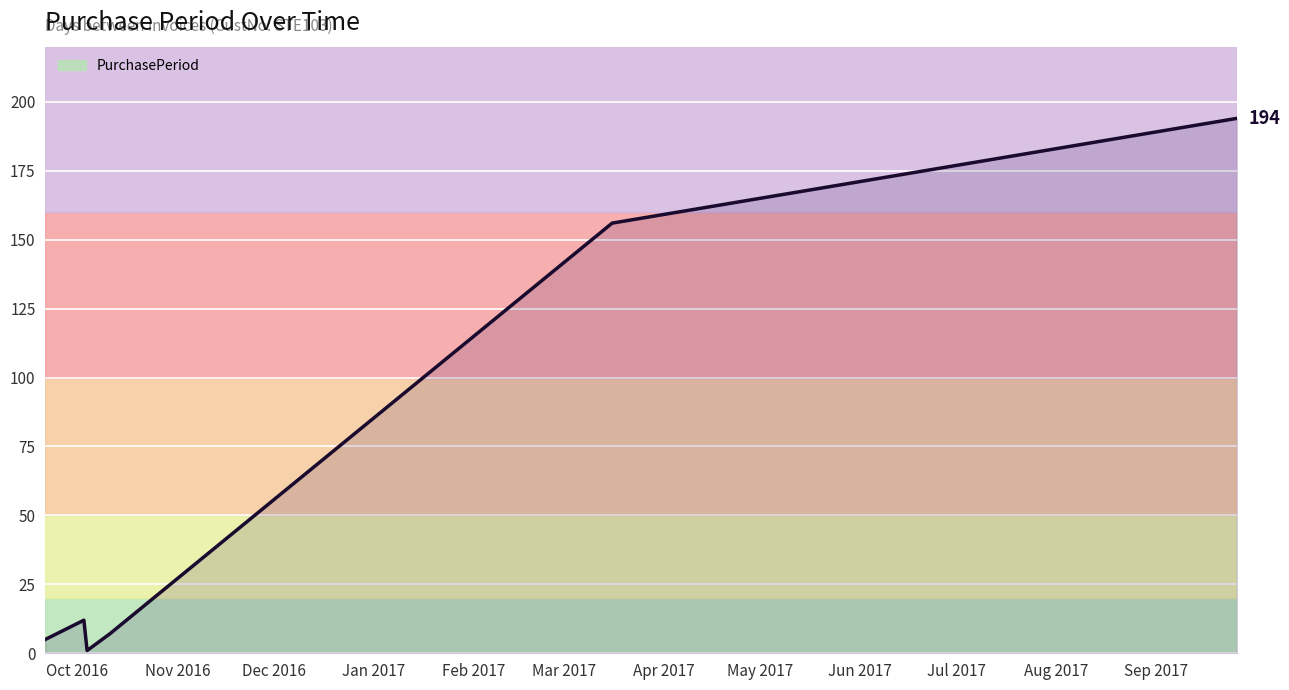

Reading left to right, transcribe all the data shown in this chart.

5	12	1	7	156	194